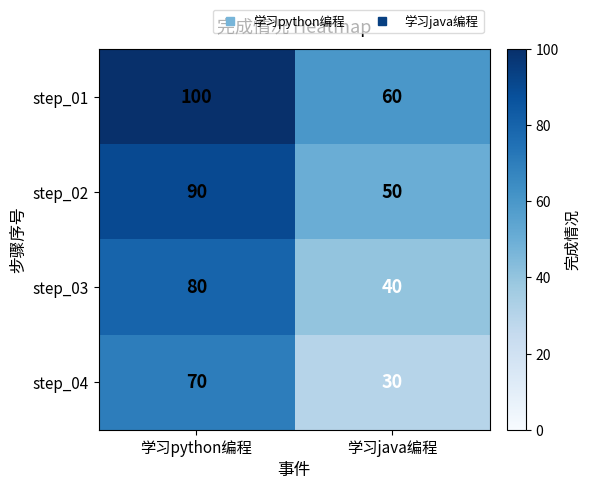

What is the total value across all series at 学习java编程?

180